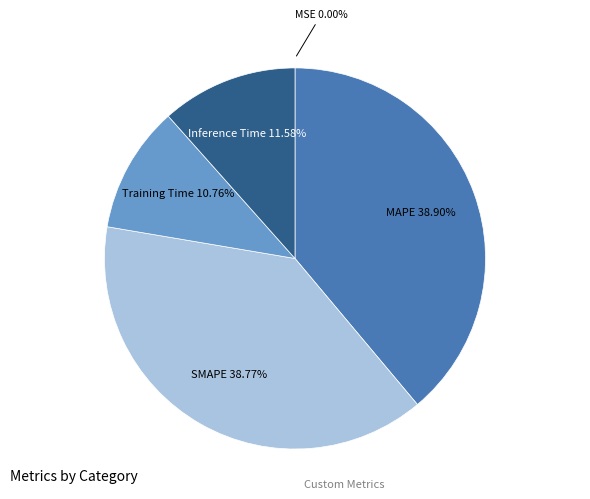

True or false: MAPE accounts for 39% of the total.

True